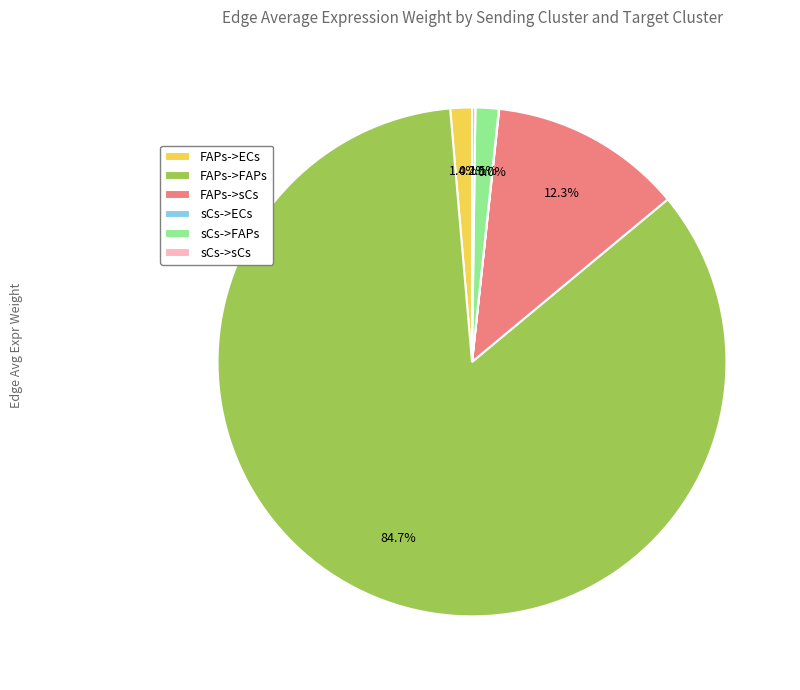

Which category accounts for the majority?

FAPs->FAPs